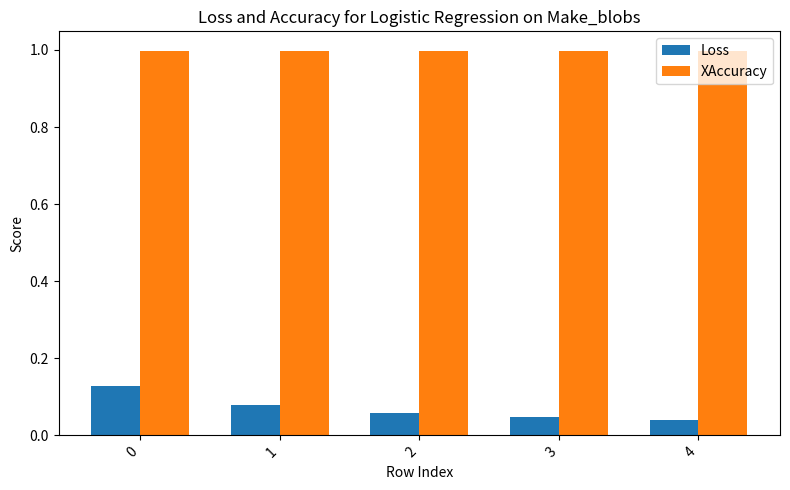

How many groups of bars are there?

5